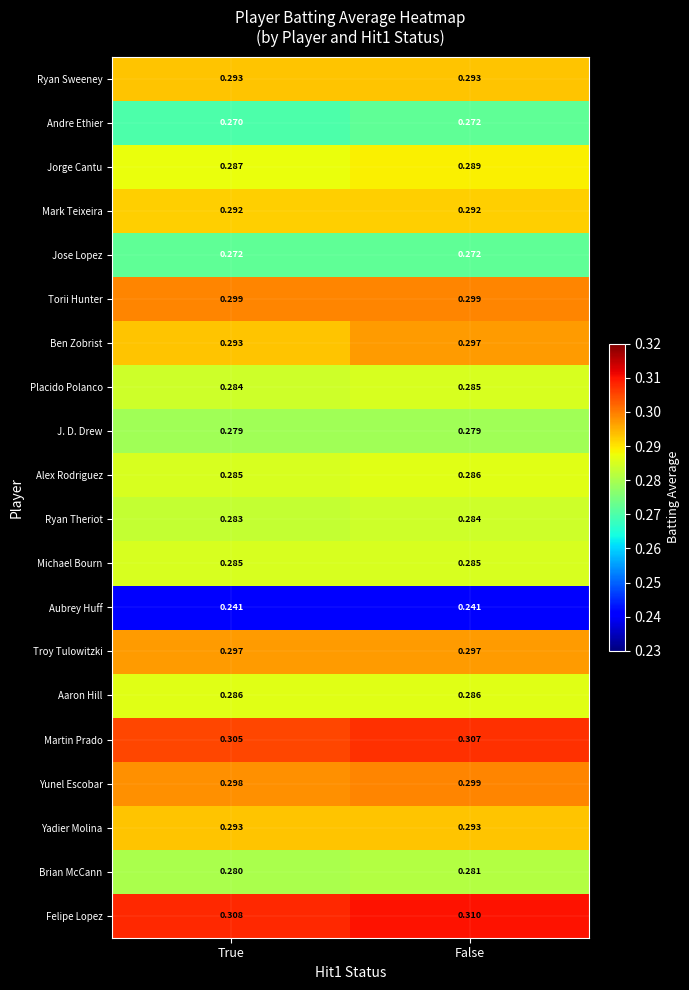

At which category is the sum across all series the highest?

False